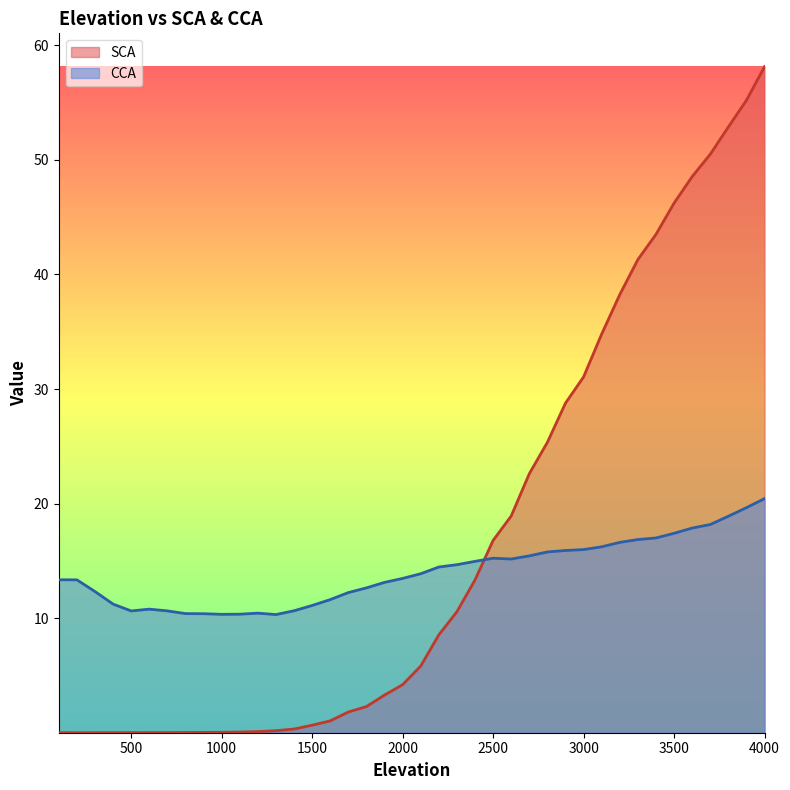

Reading left to right, list all the values displayed in this chart.

SCA: 100=0.0	200=0.0	300=0.0	400=0.0	500=0.0	600=0.0	700=0.0	800=0.0	900=0.0	1000=0.0	1100=0.1	1200=0.1	1300=0.2	1400=0.3	1500=0.7	1600=1.0	1700=1.8	1800=2.3	1900=3.3	2000=4.2	2100=5.8	2200=8.5	2300=10.6	2400=13.3	2500=16.8	2600=18.9	2700=22.6	2800=25.4	2900=28.8	3000=31.1	3100=34.8	3200=38.2	3300=41.3	3400=43.5	3500=46.2	3600=48.5	3700=50.5	3800=52.9	3900=55.2	4000=58.1
CCA: 100=13.4	200=13.3	300=12.3	400=11.2	500=10.6	600=10.8	700=10.6	800=10.4	900=10.4	1000=10.3	1100=10.3	1200=10.4	1300=10.3	1400=10.6	1500=11.1	1600=11.6	1700=12.2	1800=12.6	1900=13.1	2000=13.5	2100=13.9	2200=14.5	2300=14.7	2400=15.0	2500=15.2	2600=15.2	2700=15.4	2800=15.8	2900=15.9	3000=16.0	3100=16.2	3200=16.6	3300=16.9	3400=17.0	3500=17.4	3600=17.9	3700=18.2	3800=18.9	3900=19.6	4000=20.4